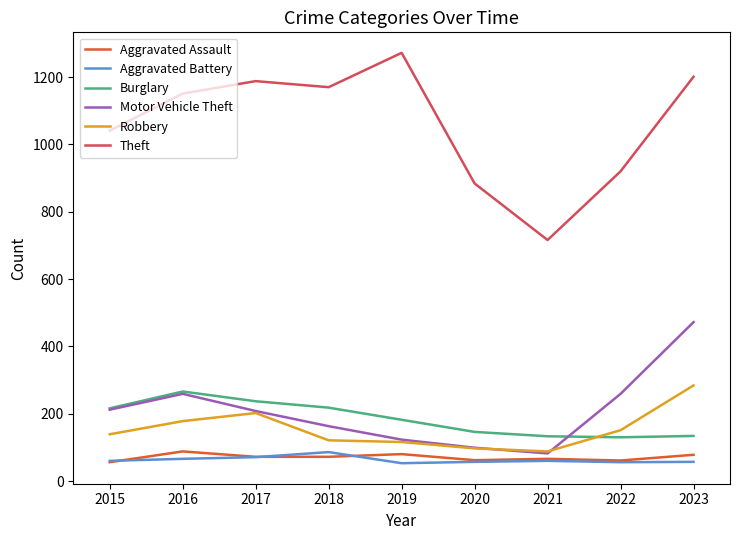

At how many categories does at least one series exceed 511?

9